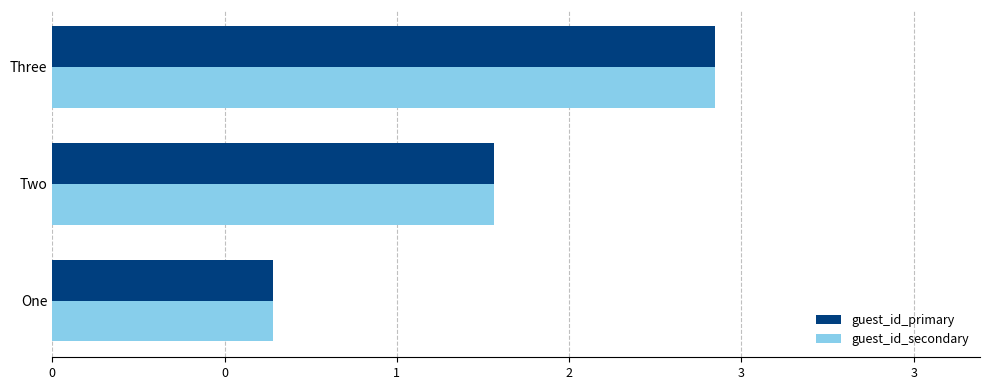

Which series has the widest spread of values?

guest_id_primary